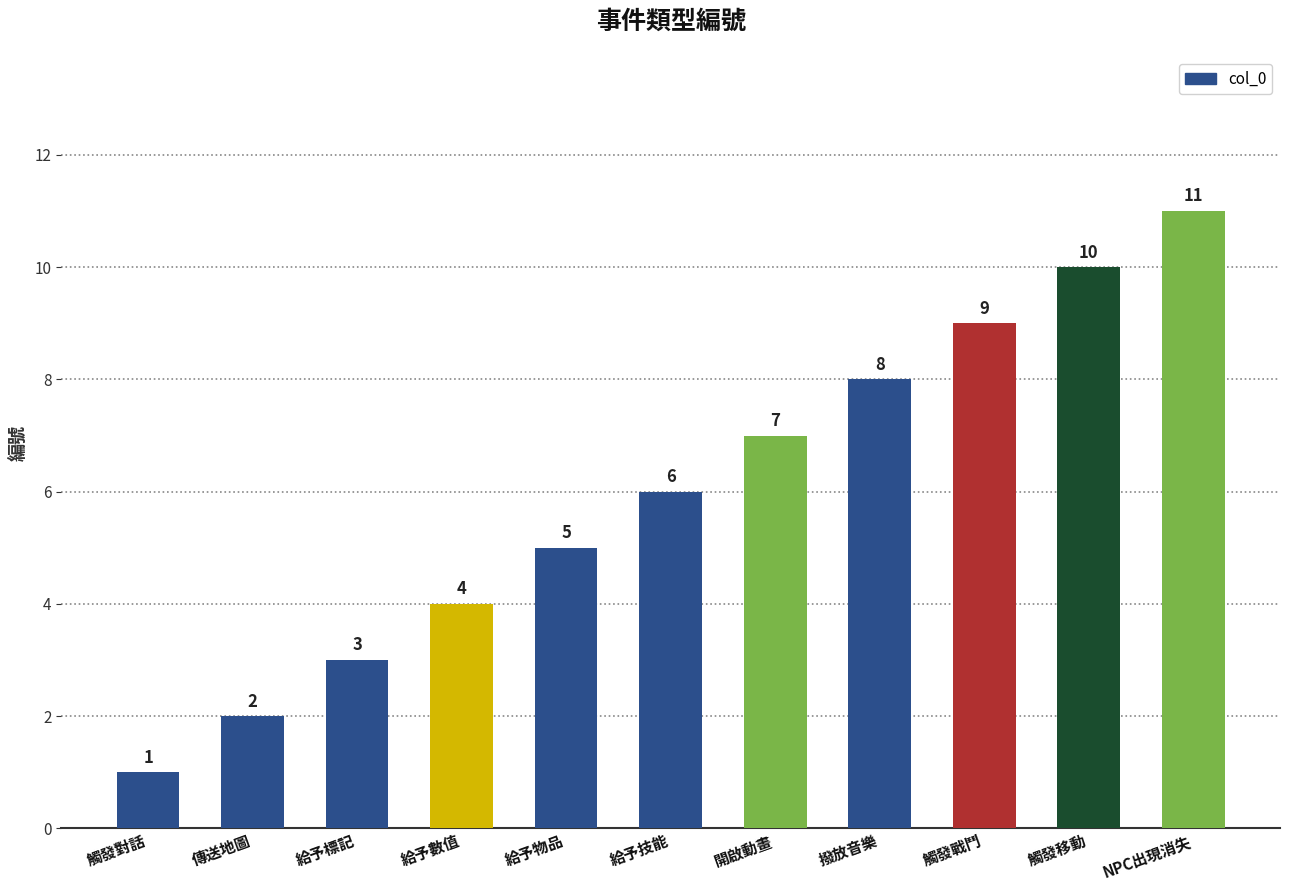

How many data points are less than 6?

5